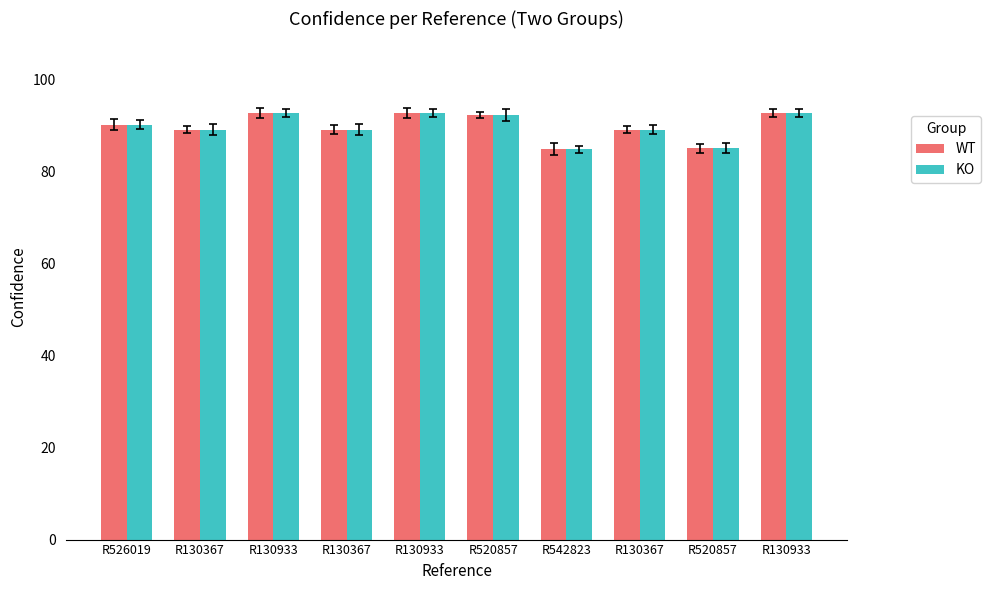

Does the chart contain stacked bars?

No